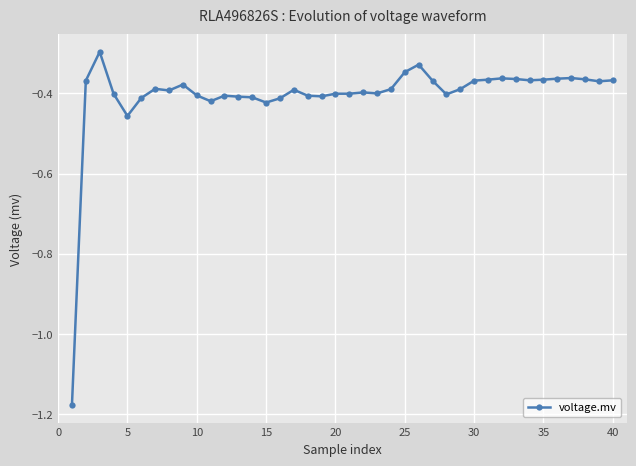

What is the sum of all values?

-16.2